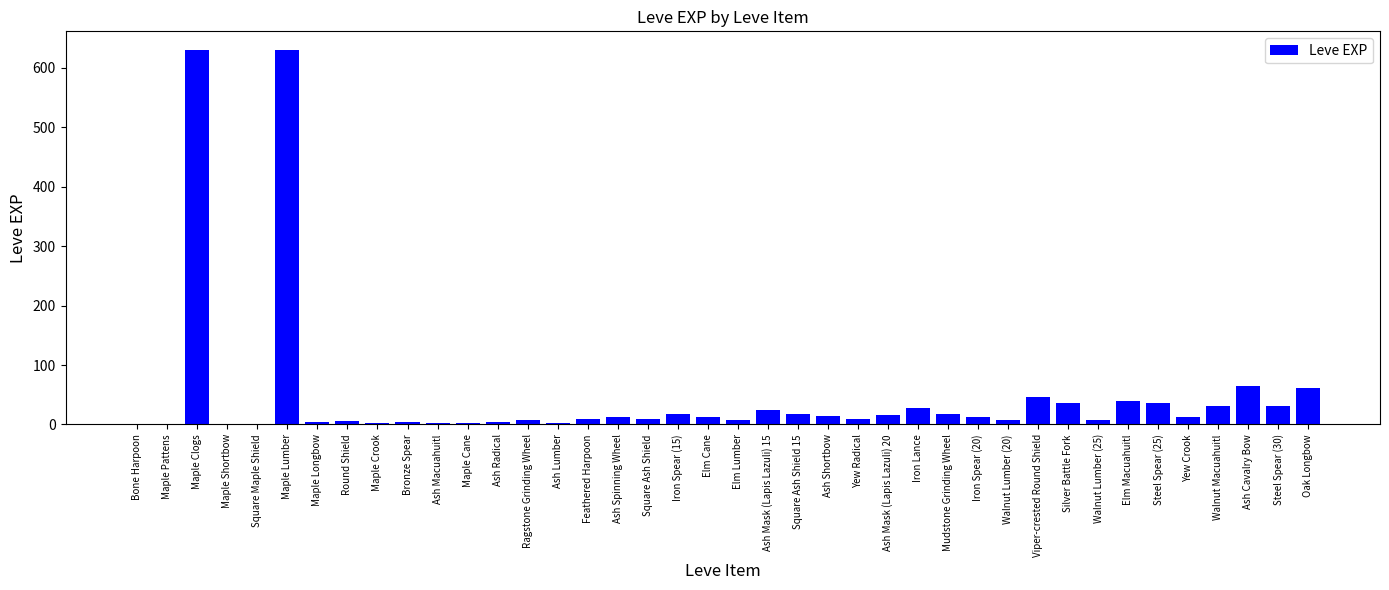

What is the greatest value displayed?

630